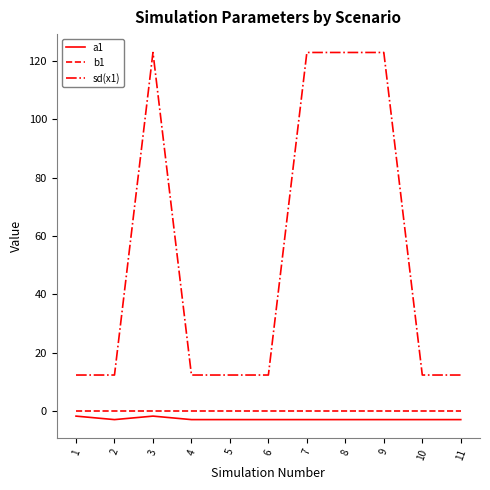

True or false: sd(x1) and b1 intersect in this chart.

False